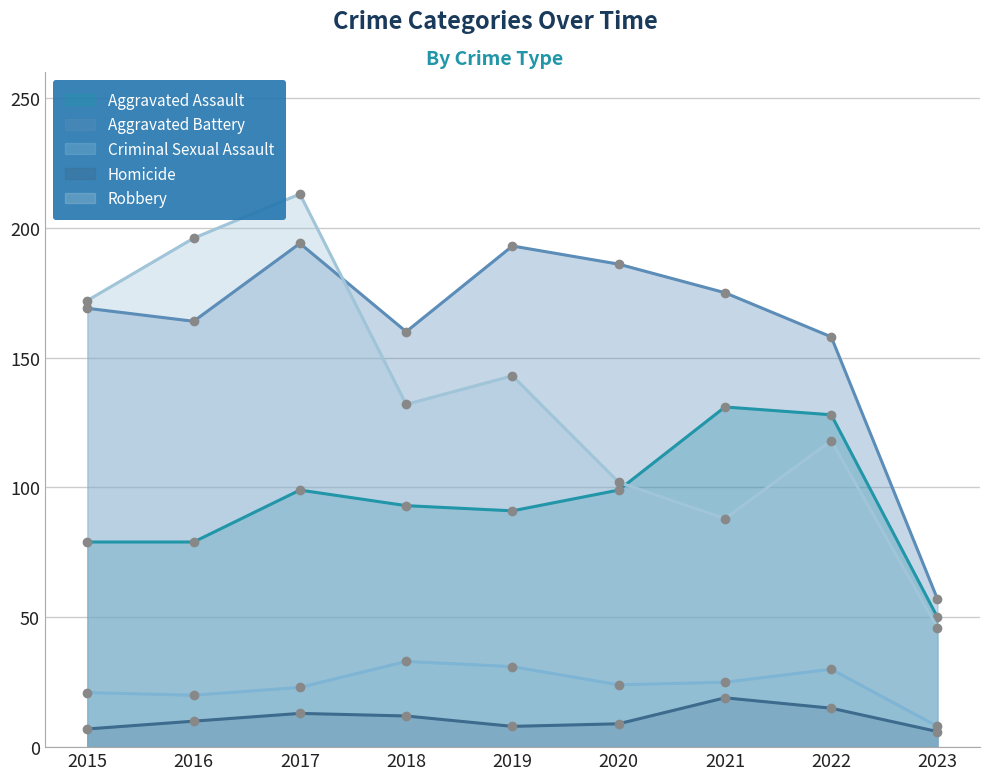

At 2020, list the series in order from smallest to largest.

Homicide, Criminal Sexual Assault, Aggravated Assault, Robbery, Aggravated Battery